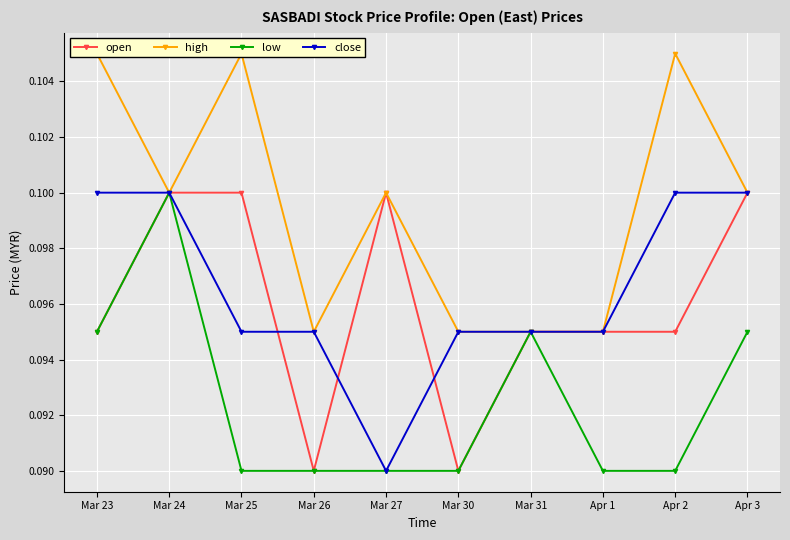

What position from the left is Apr 2?

9